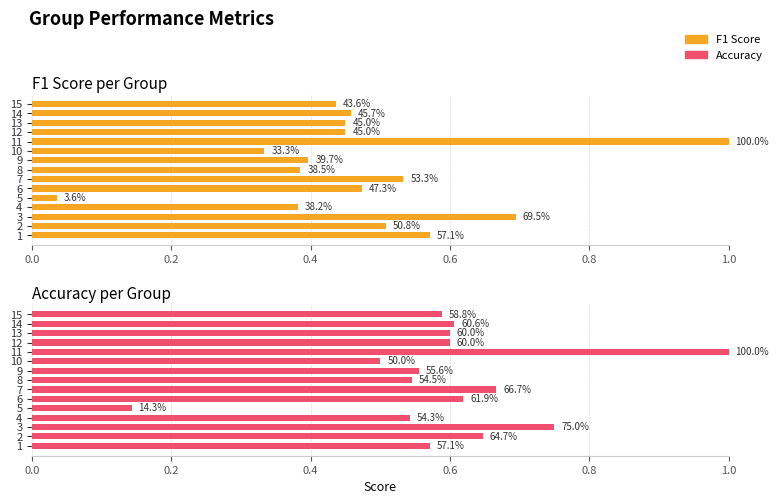

What are all the series names shown in the legend?

F1 Score, Accuracy